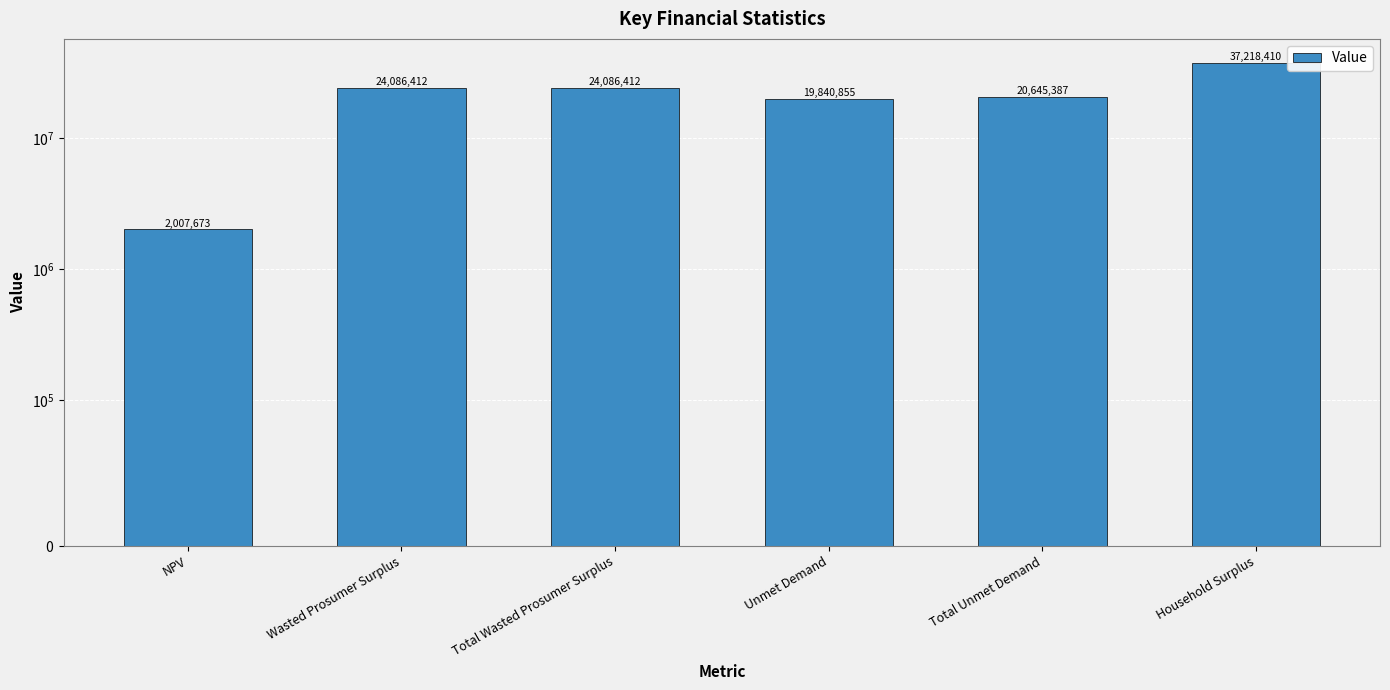

Which category has the lowest value across all series?

NPV